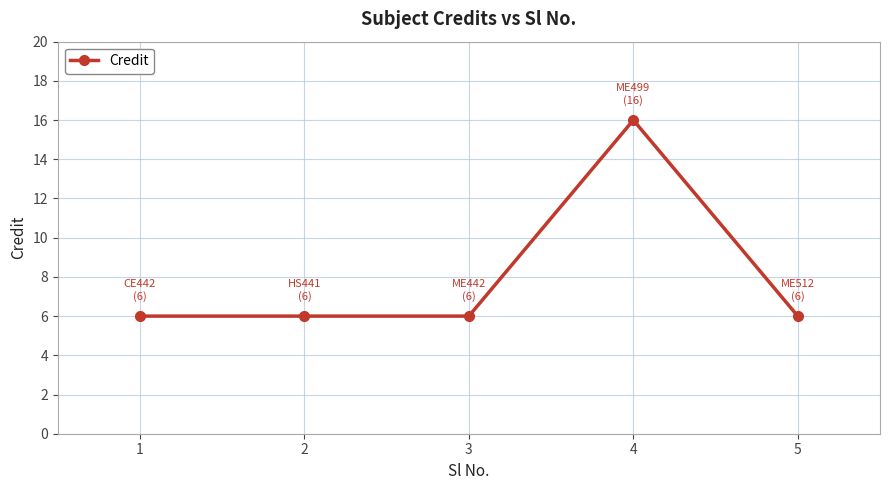

What value does the data have at 1, to the nearest 5?

5